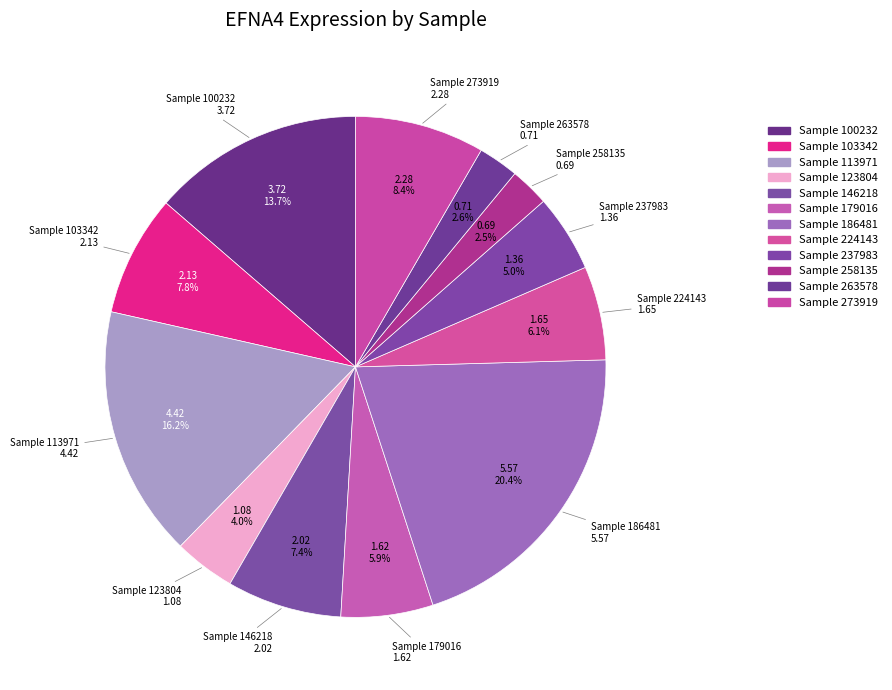

Does any single category account for the majority?

No